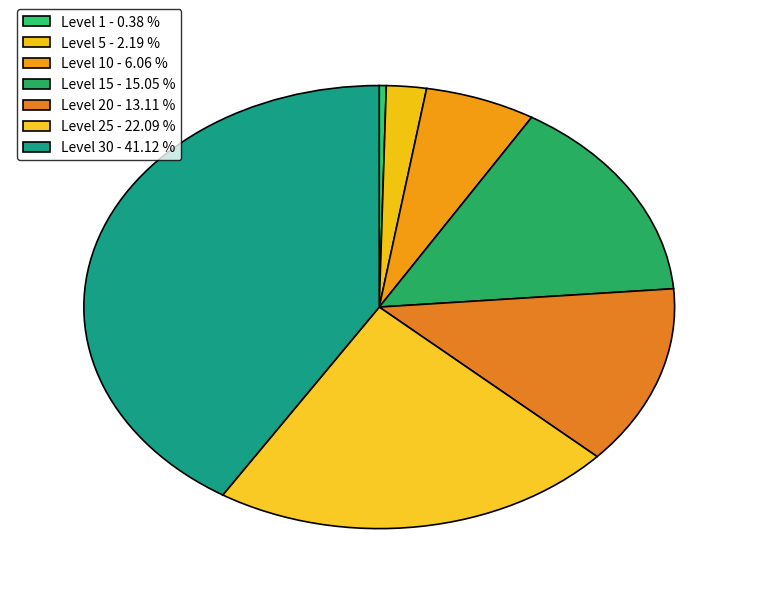

How many segments does this pie chart have?

7